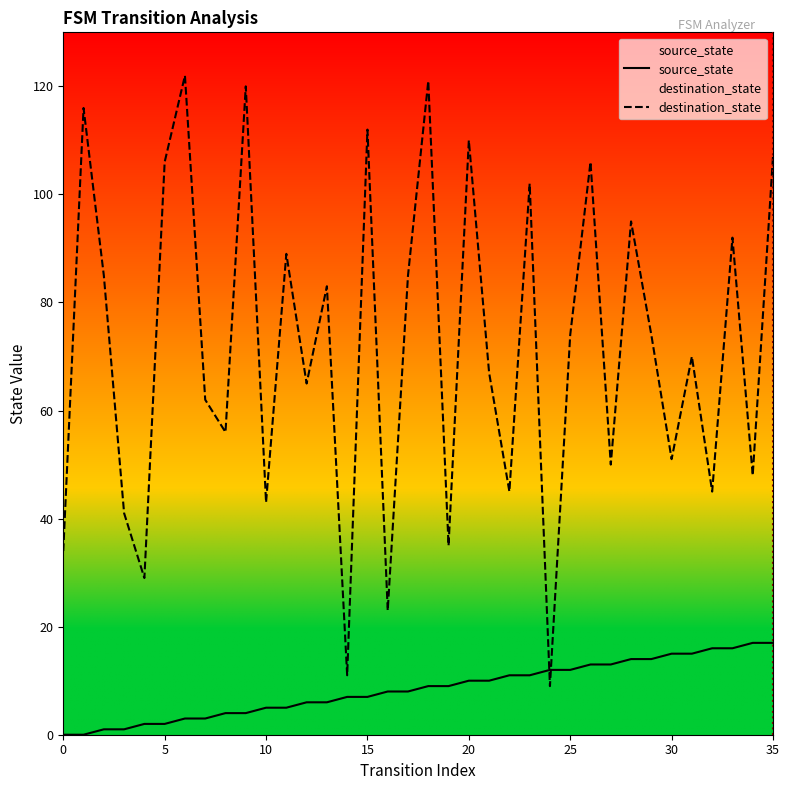

What is the minimum value for destination_state?

9